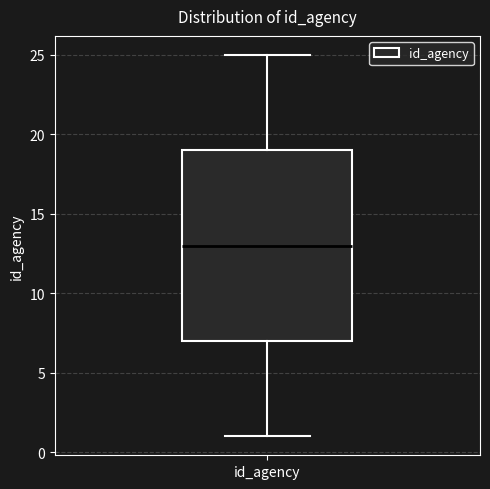

Where does the upper whisker of the box for id_agency end on the y-axis? The values are not printed on the chart, so give them approximately, as read against the axis.

25